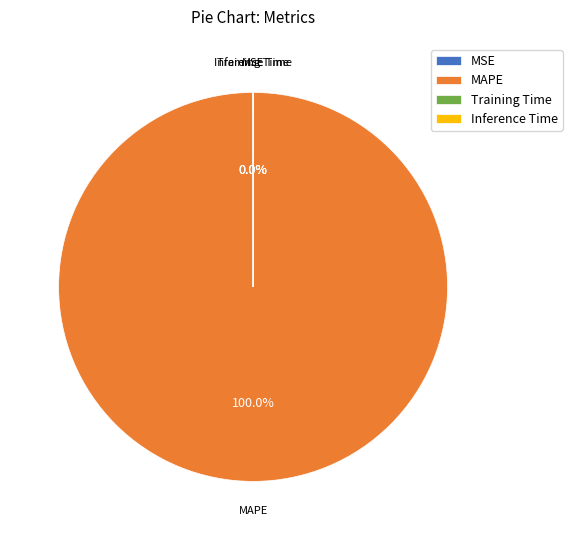

What is the change in value from MSE to Training Time?

-0.2